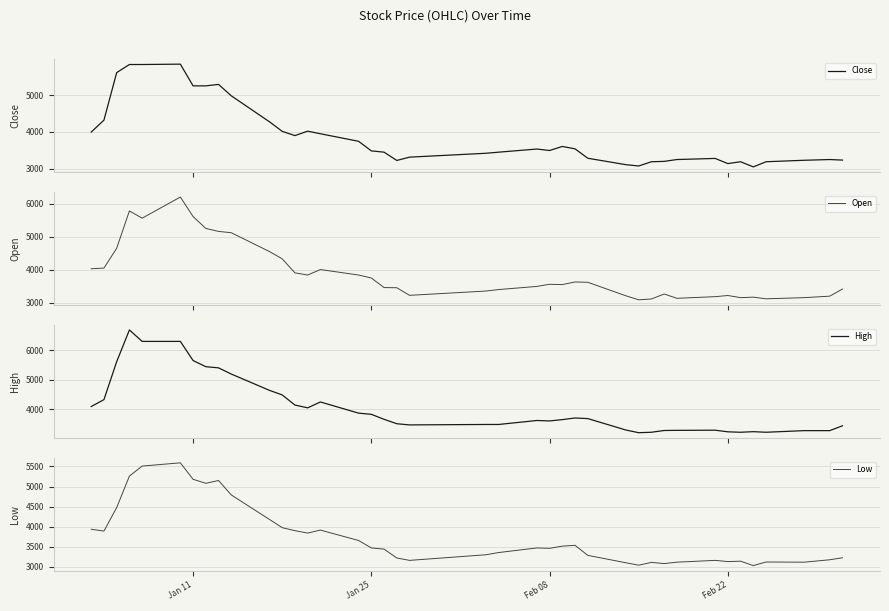

True or false: Open has a value of 9345 at 5.

False